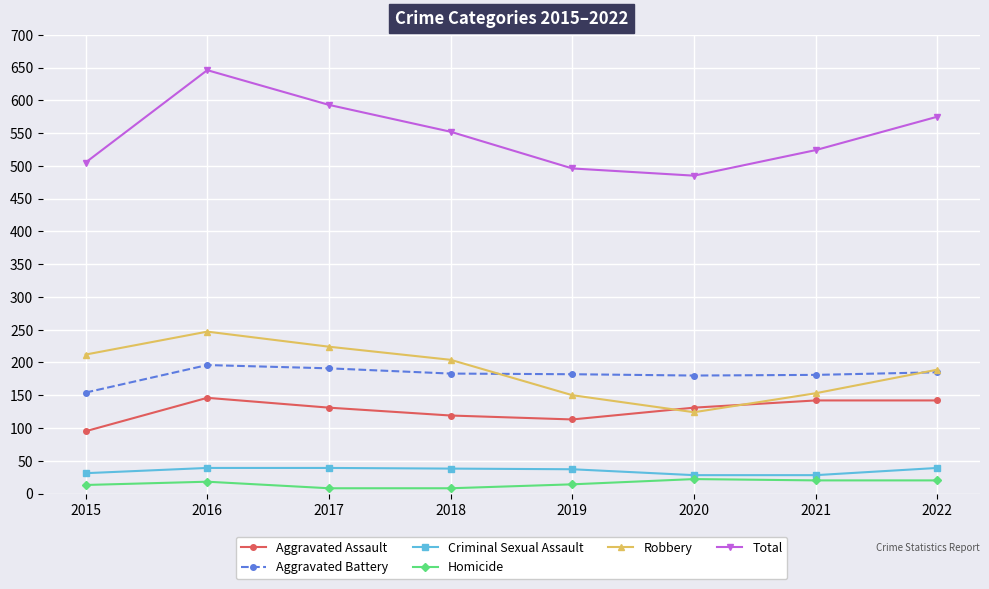

At which category is the sum across all series the highest?

2016